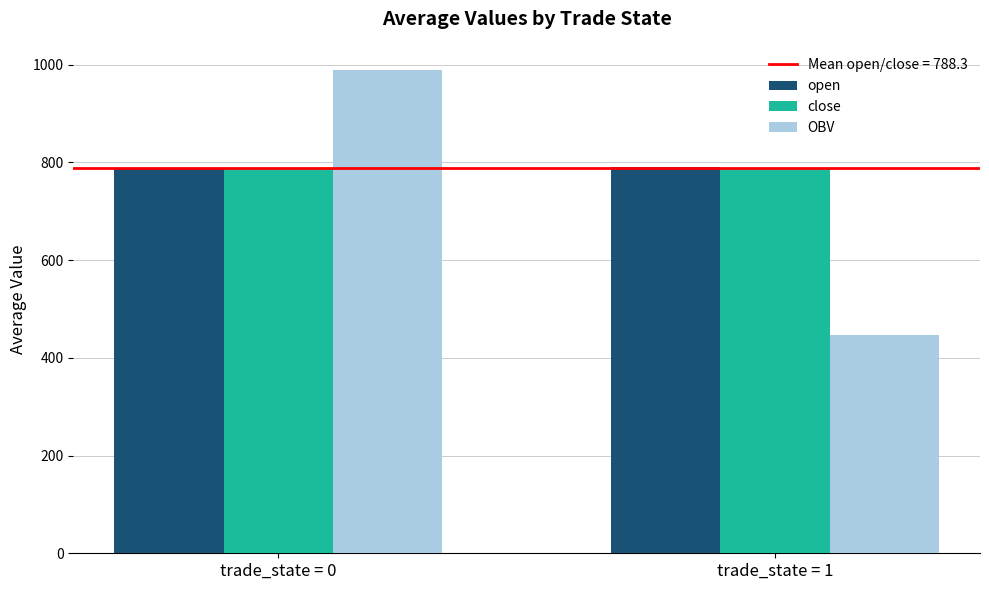

What is the spread (max minus min) of values at trade_state = 0?

202.0